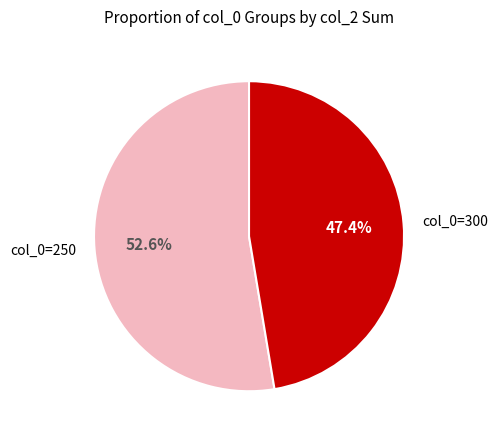

Which category has the biggest portion of the pie?

col_0=250